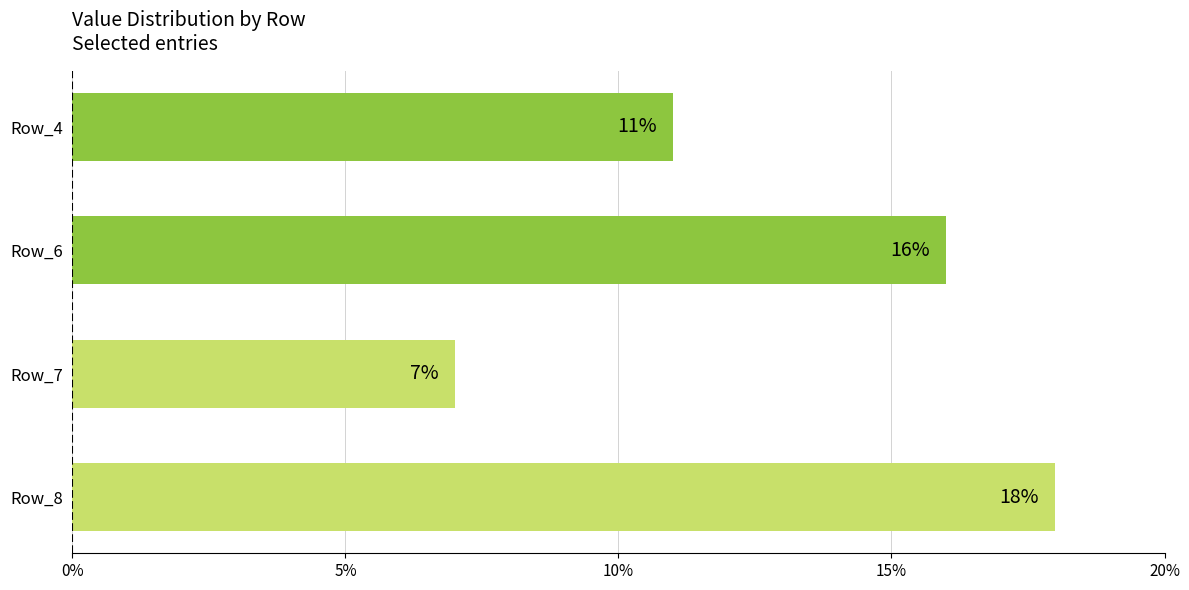

What is the value of the 1st bar from the top?

11